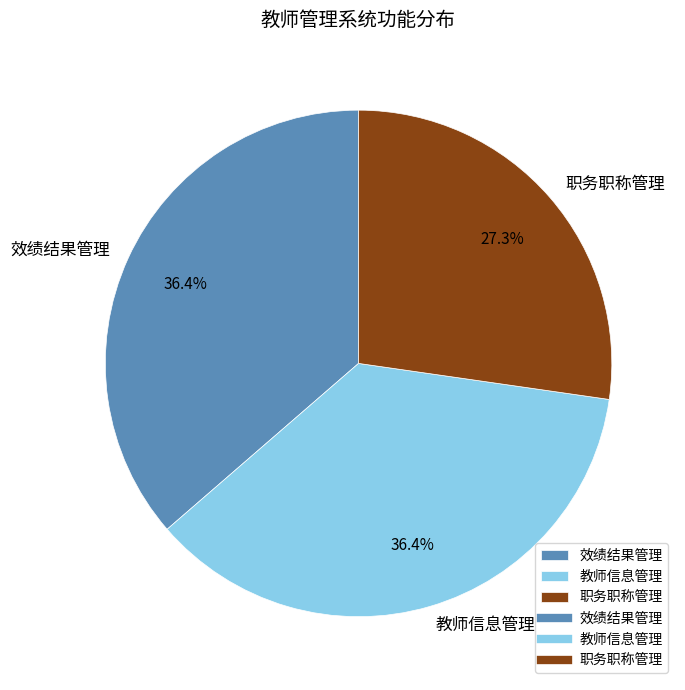

To the nearest percent, what is the difference between the largest and smallest slice percentages?

9%